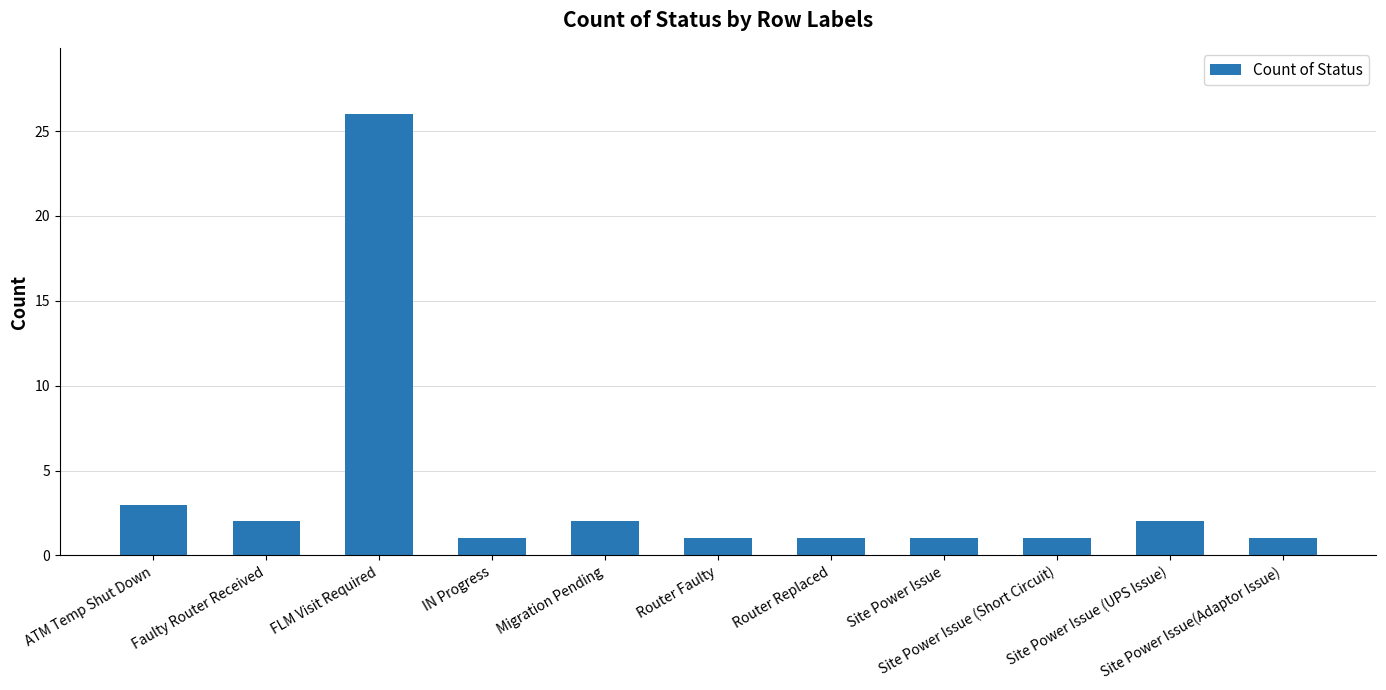

Are the bars horizontal?

No